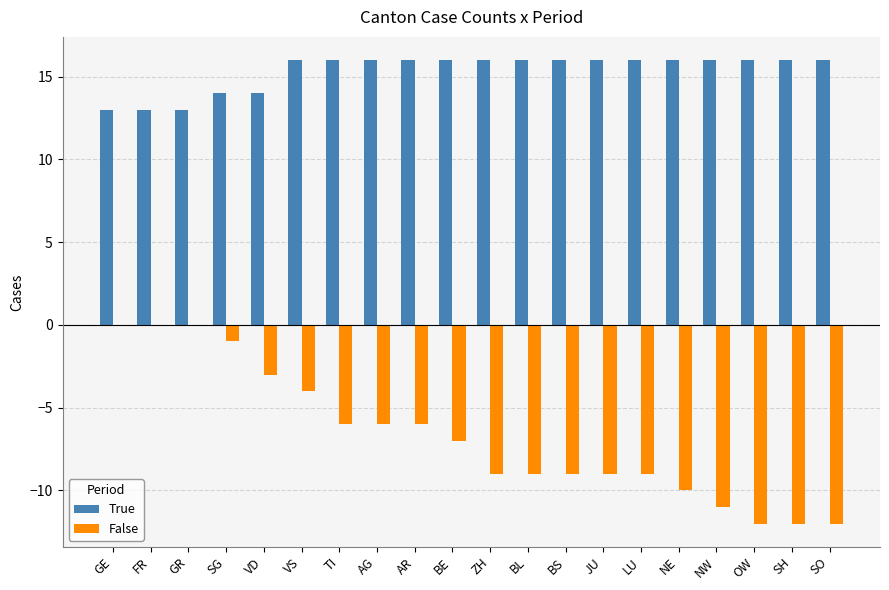

What is the total value across all series at GR?

13